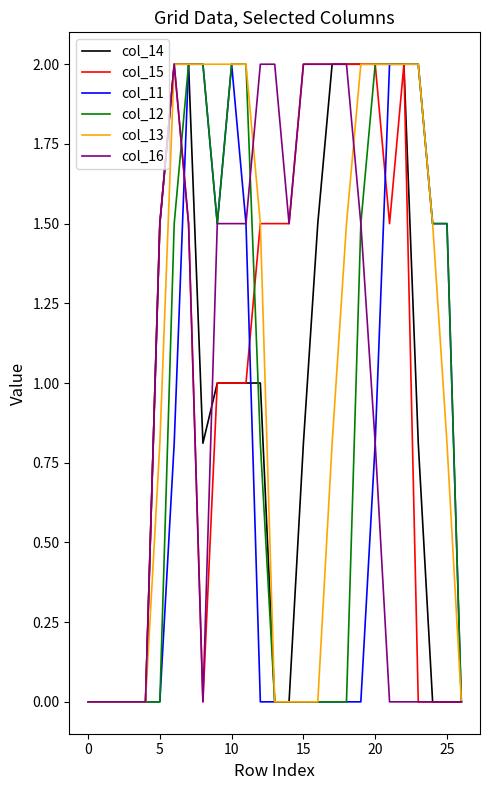

What is the sum of all col_11 values?

19.6